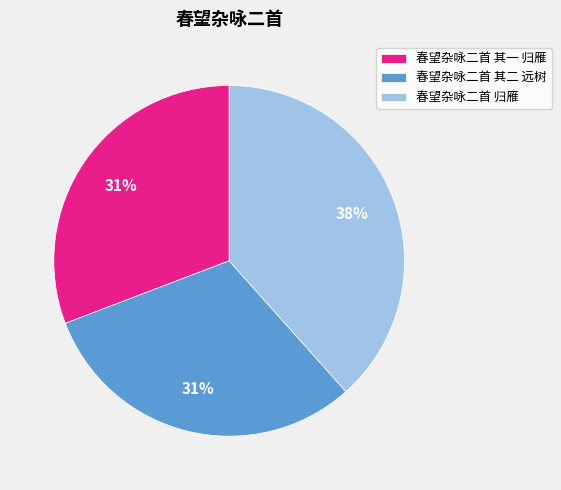

To the nearest percent, what is the average slice percentage?

33%